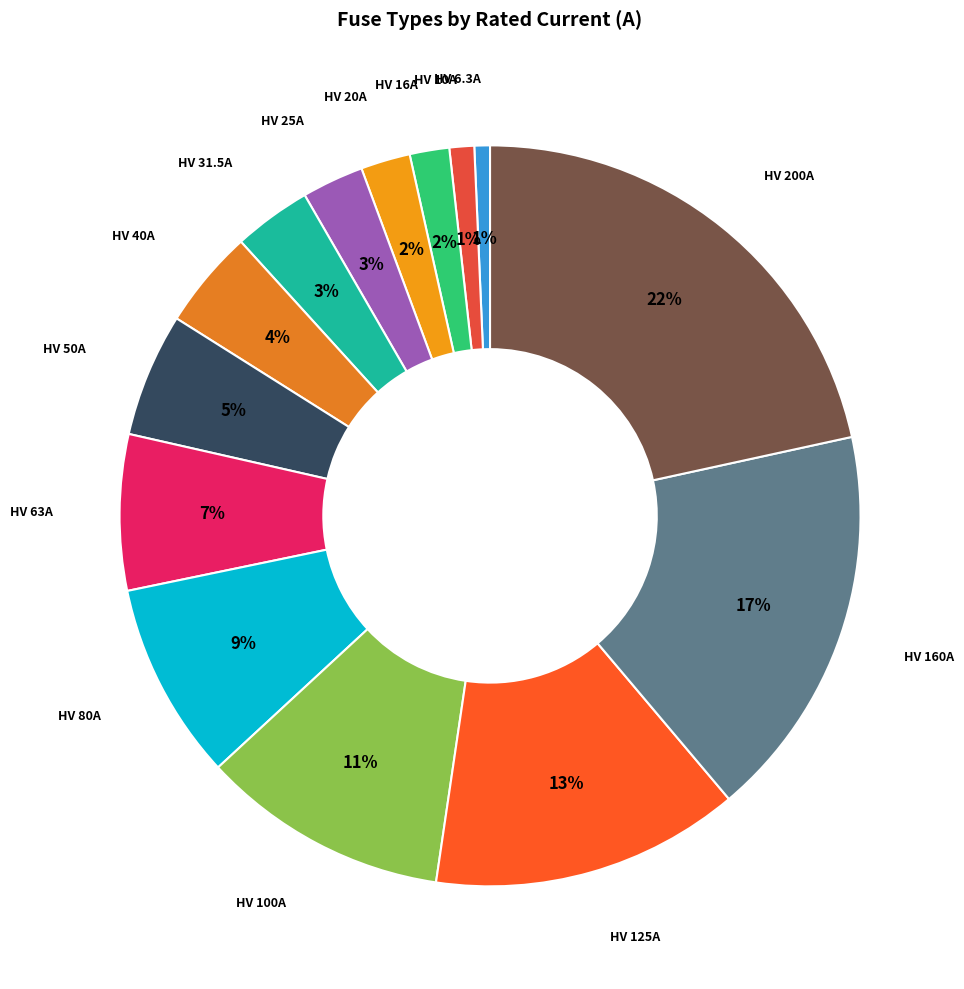

To the nearest percent, what is the difference between the largest and smallest slice percentages?

21%